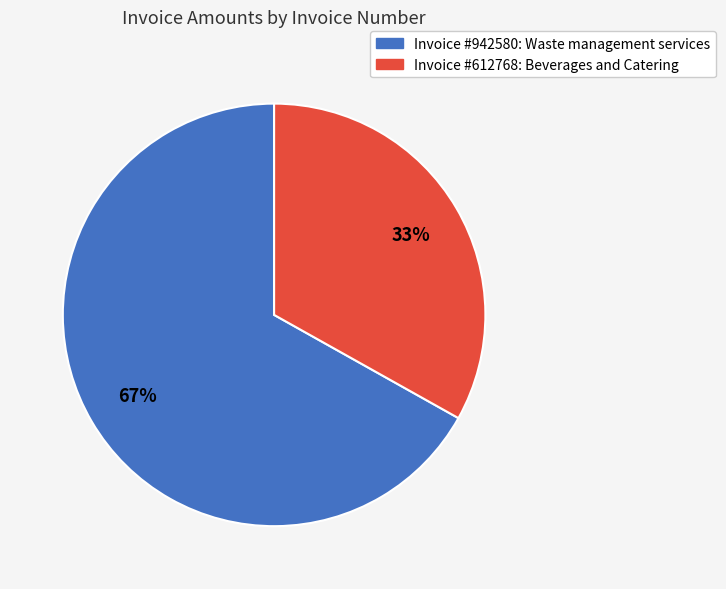

What is the smallest slice in the pie chart?

Invoice #612768: Beverages and Catering